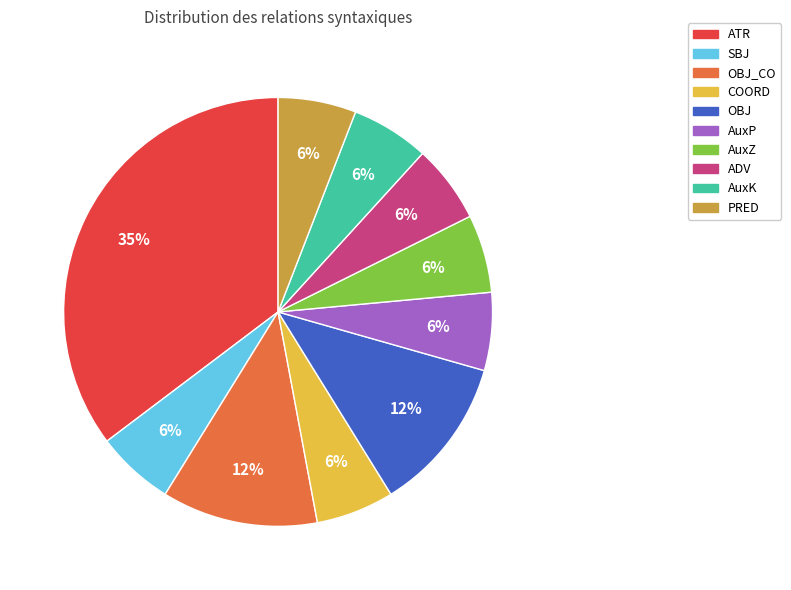

To the nearest percent, what is the difference between the largest and smallest slice percentages?

29%